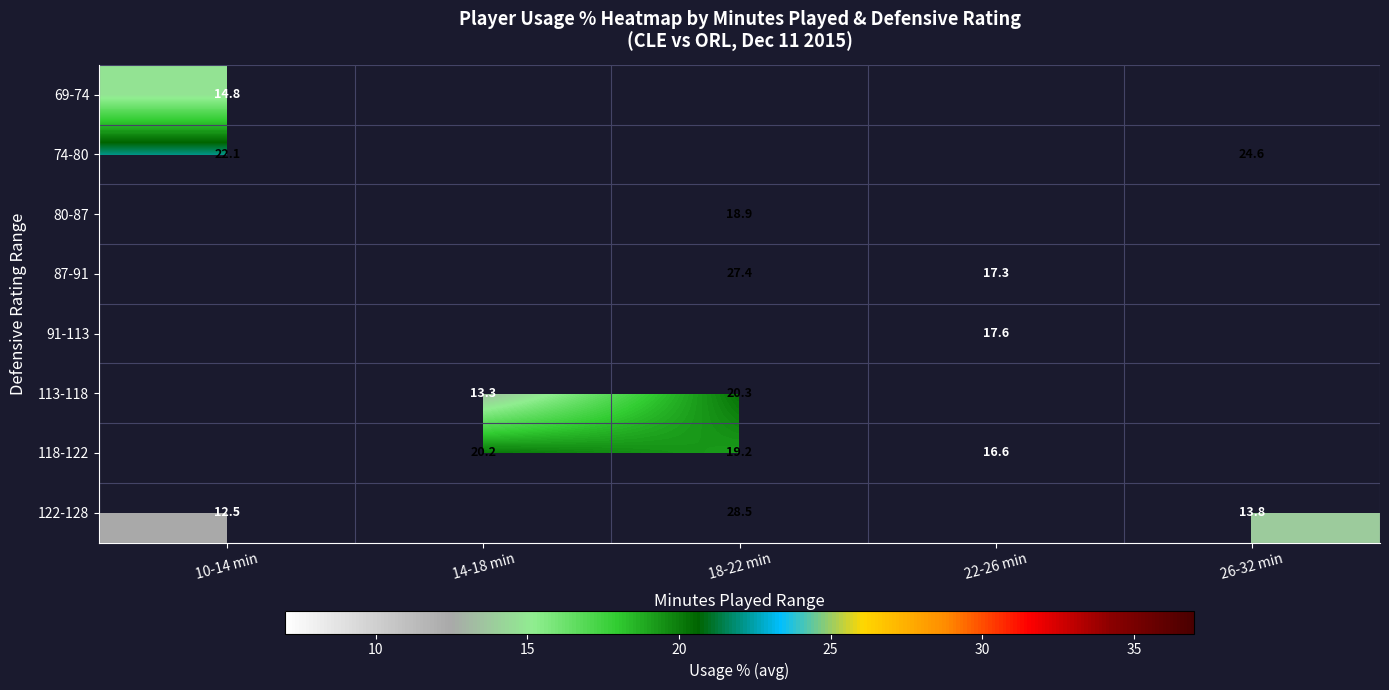

What is the difference between the 113-118 values at 14-18 min and 18-22 min?

7.0